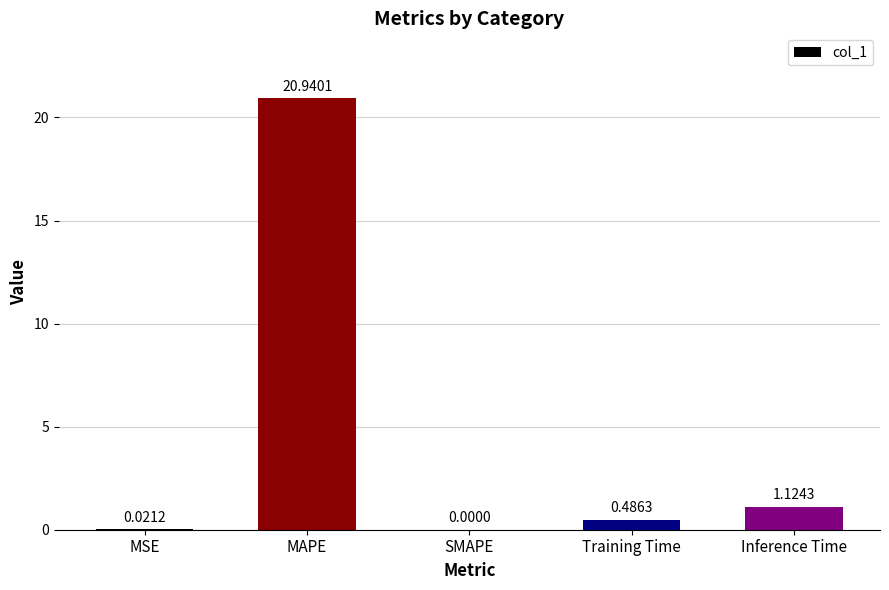

At which label is the value closest to 10?

Inference Time